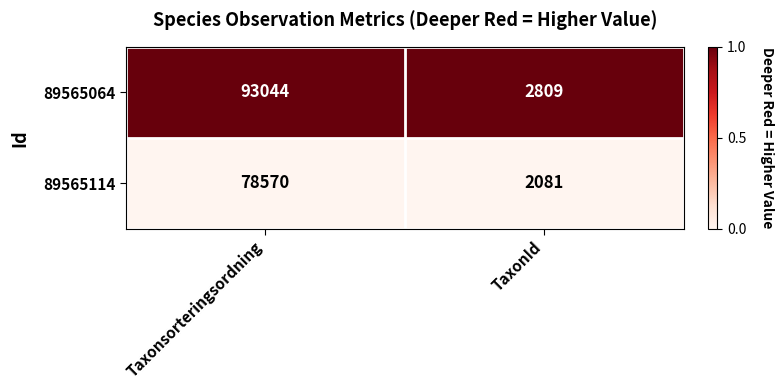

Which label corresponds to the largest value in the chart?

Taxonsorteringsordning